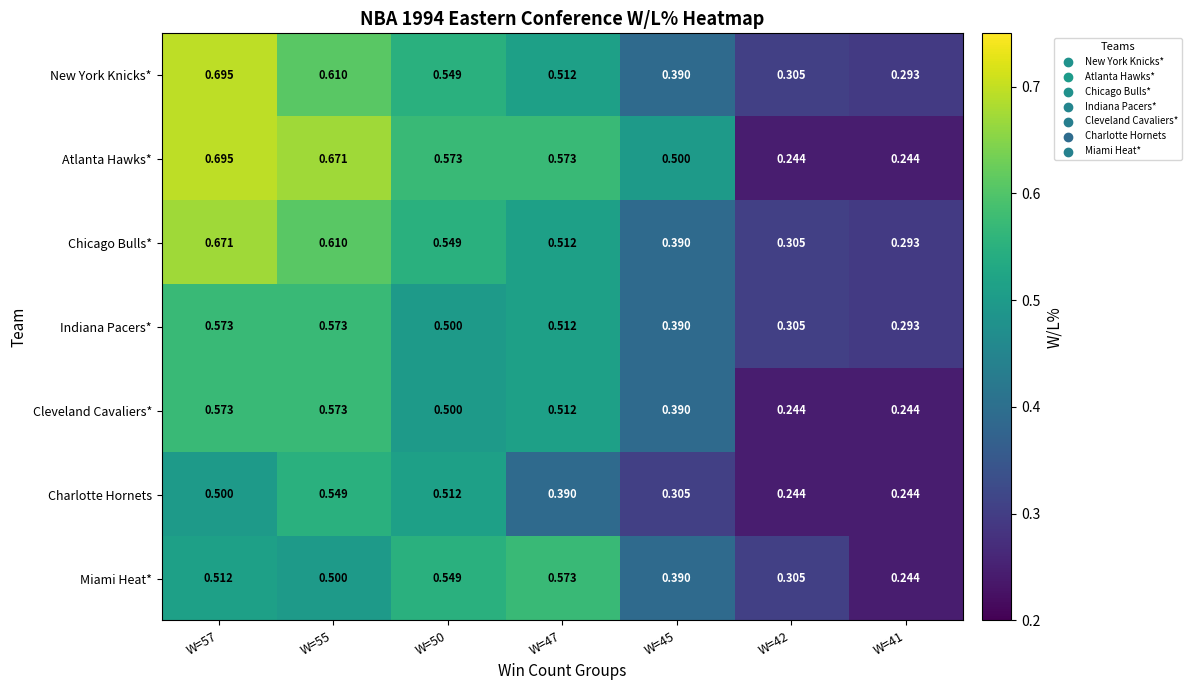

Between W=57 and W=42, which series saw the biggest shift?

Atlanta Hawks*